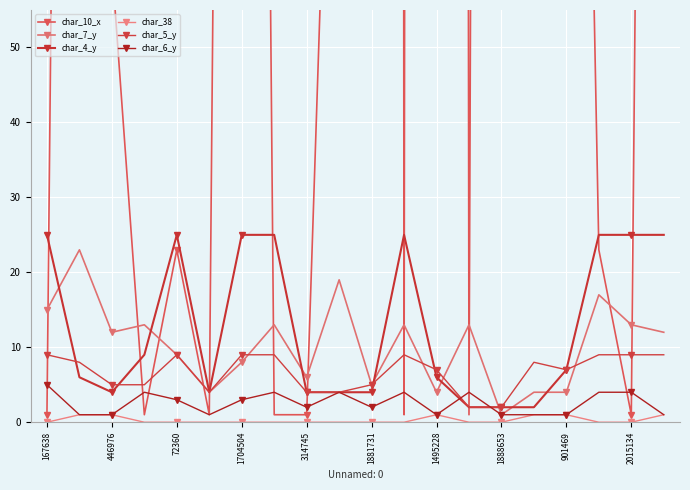

At which label does char_7_y reach its minimum?

1888653